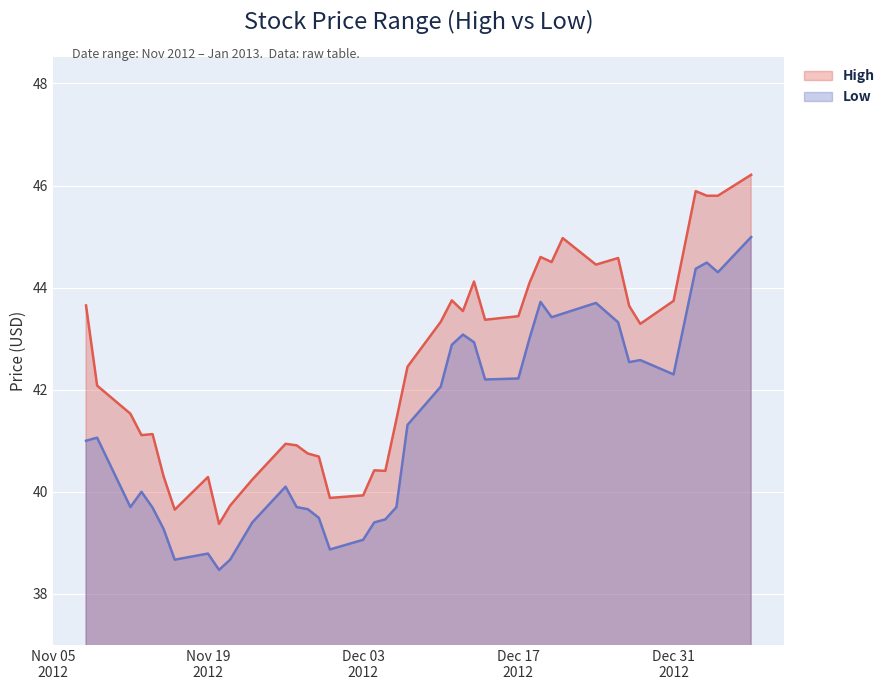

The value of Low at 2012-12-10 is 42.1. True or false?

True